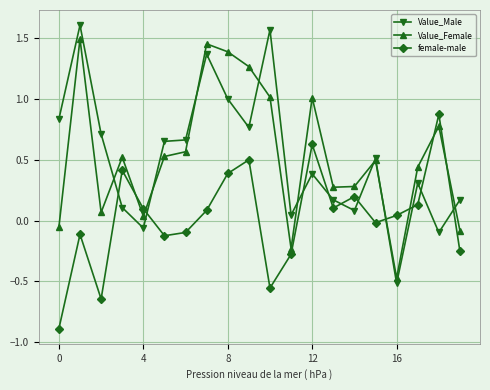

What are all the series names shown in the legend?

Value_Male, Value_Female, female-male